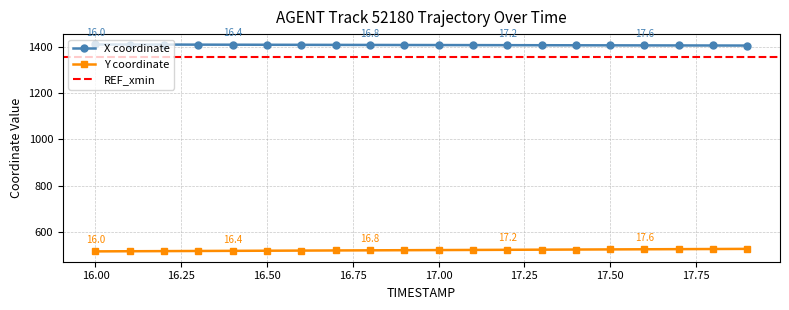

What is the smallest value displayed?

517.7